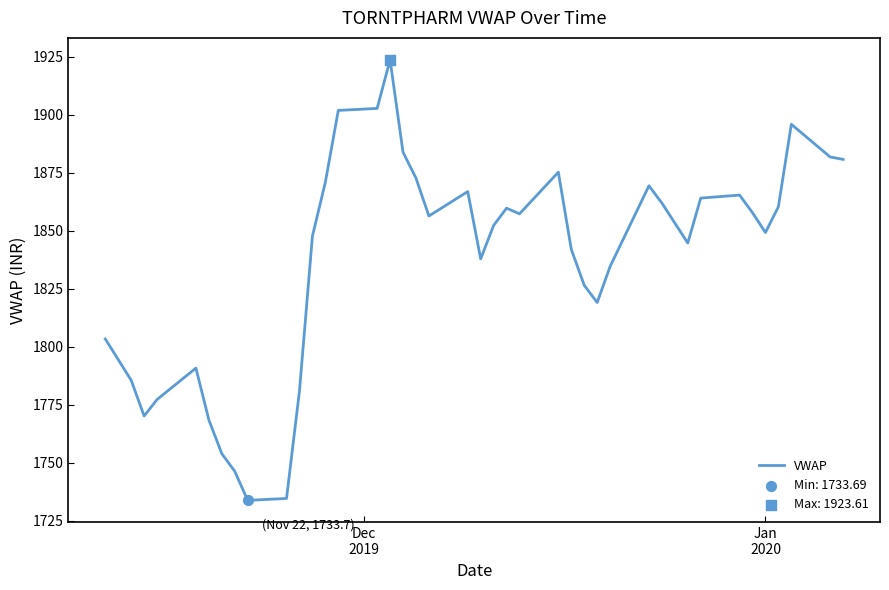

What is the greatest value displayed?

1923.6